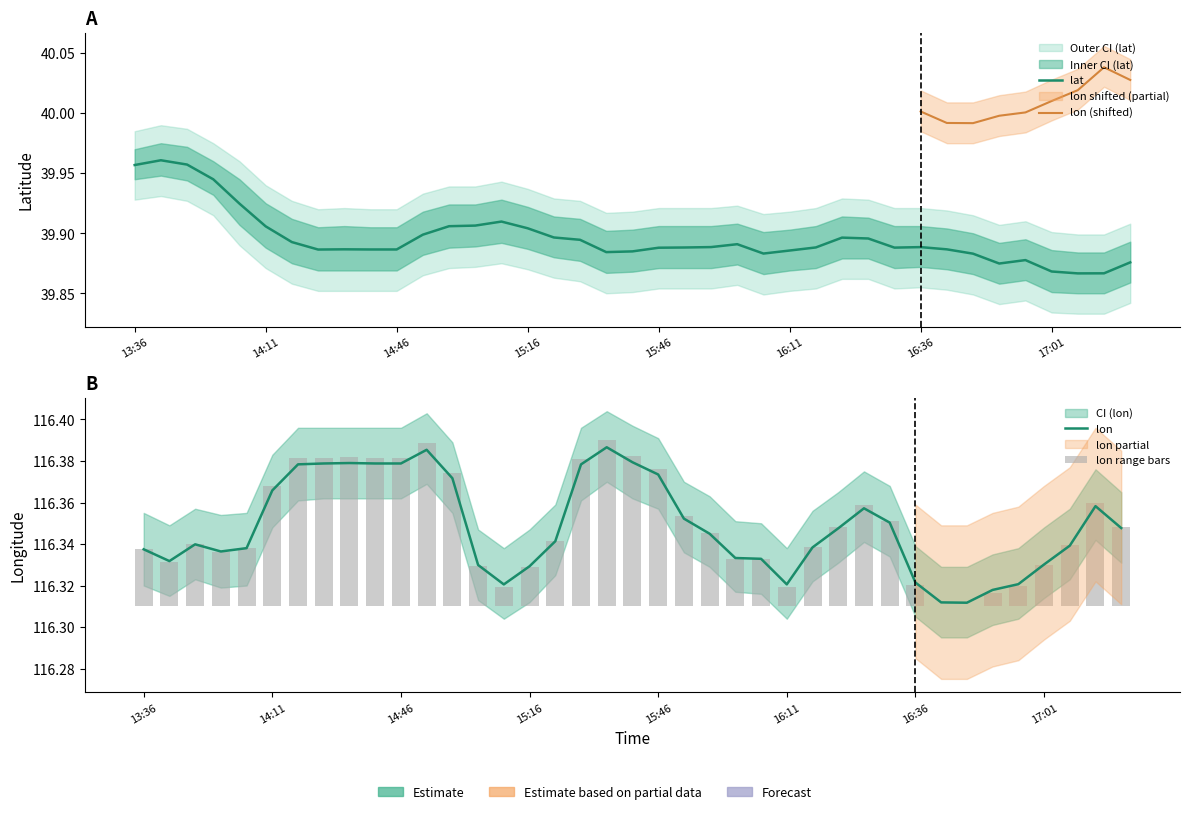

What is the total value across all series at 15:41?

156.3